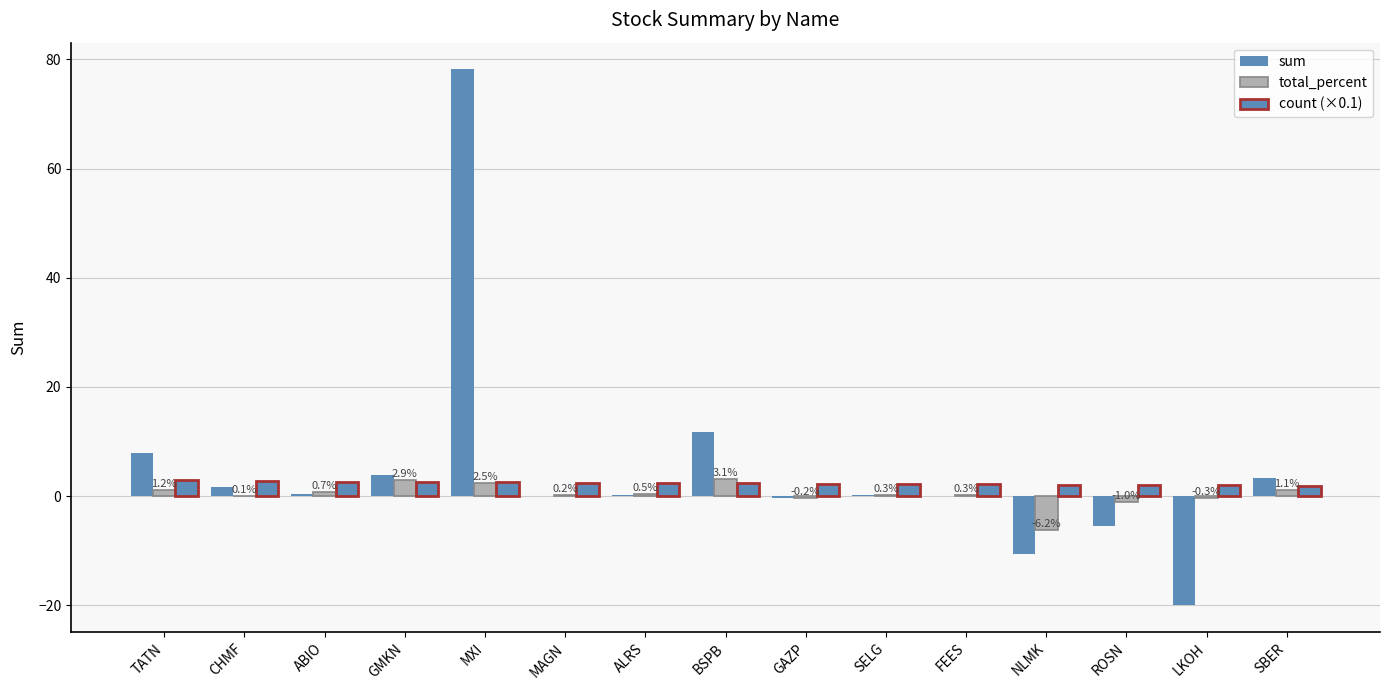

Between CHMF and FEES, which series saw the biggest shift?

sum